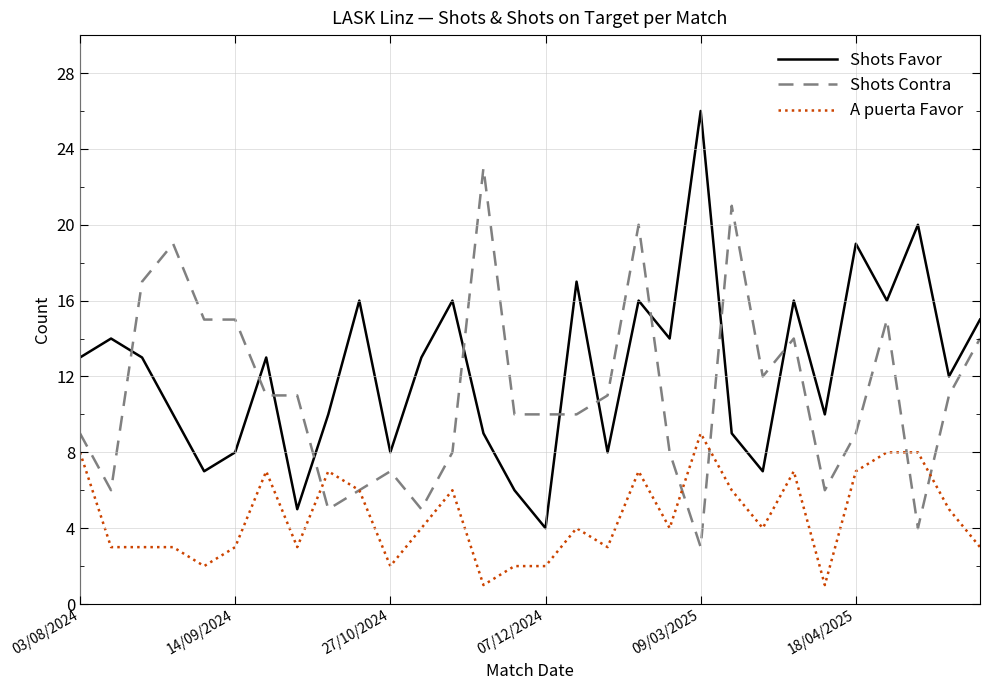

True or false: A puerta Favor and Shots Favor intersect in this chart.

False